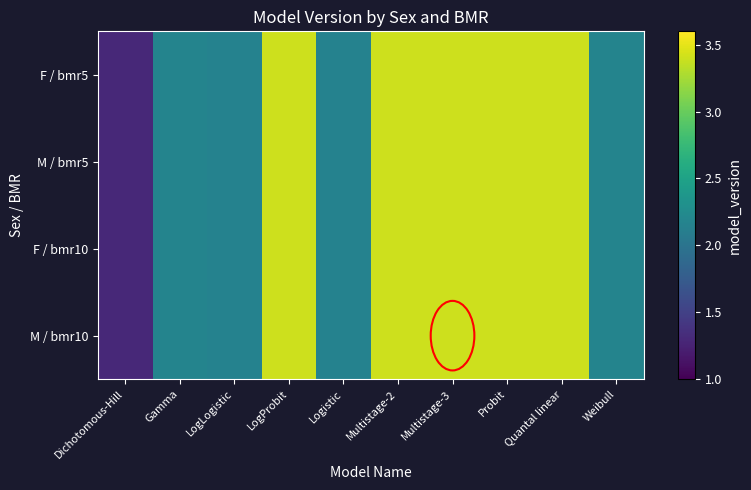

Reading right to left, what are all the values shown in this chart?

F / bmr5: Weibull=2.2	Quantal linear=3.4	Probit=3.4	Multistage-3=3.4	Multistage-2=3.4	Logistic=2.1	LogProbit=3.4	LogLogistic=2.1	Gamma=2.2	Dichotomous-Hill=1.3
M / bmr5: Weibull=2.2	Quantal linear=3.4	Probit=3.4	Multistage-3=3.4	Multistage-2=3.4	Logistic=2.1	LogProbit=3.4	LogLogistic=2.1	Gamma=2.2	Dichotomous-Hill=1.3
F / bmr10: Weibull=2.2	Quantal linear=3.4	Probit=3.4	Multistage-3=3.4	Multistage-2=3.4	Logistic=2.1	LogProbit=3.4	LogLogistic=2.1	Gamma=2.2	Dichotomous-Hill=1.3
M / bmr10: Weibull=2.2	Quantal linear=3.4	Probit=3.4	Multistage-3=3.4	Multistage-2=3.4	Logistic=2.1	LogProbit=3.4	LogLogistic=2.1	Gamma=2.2	Dichotomous-Hill=1.3